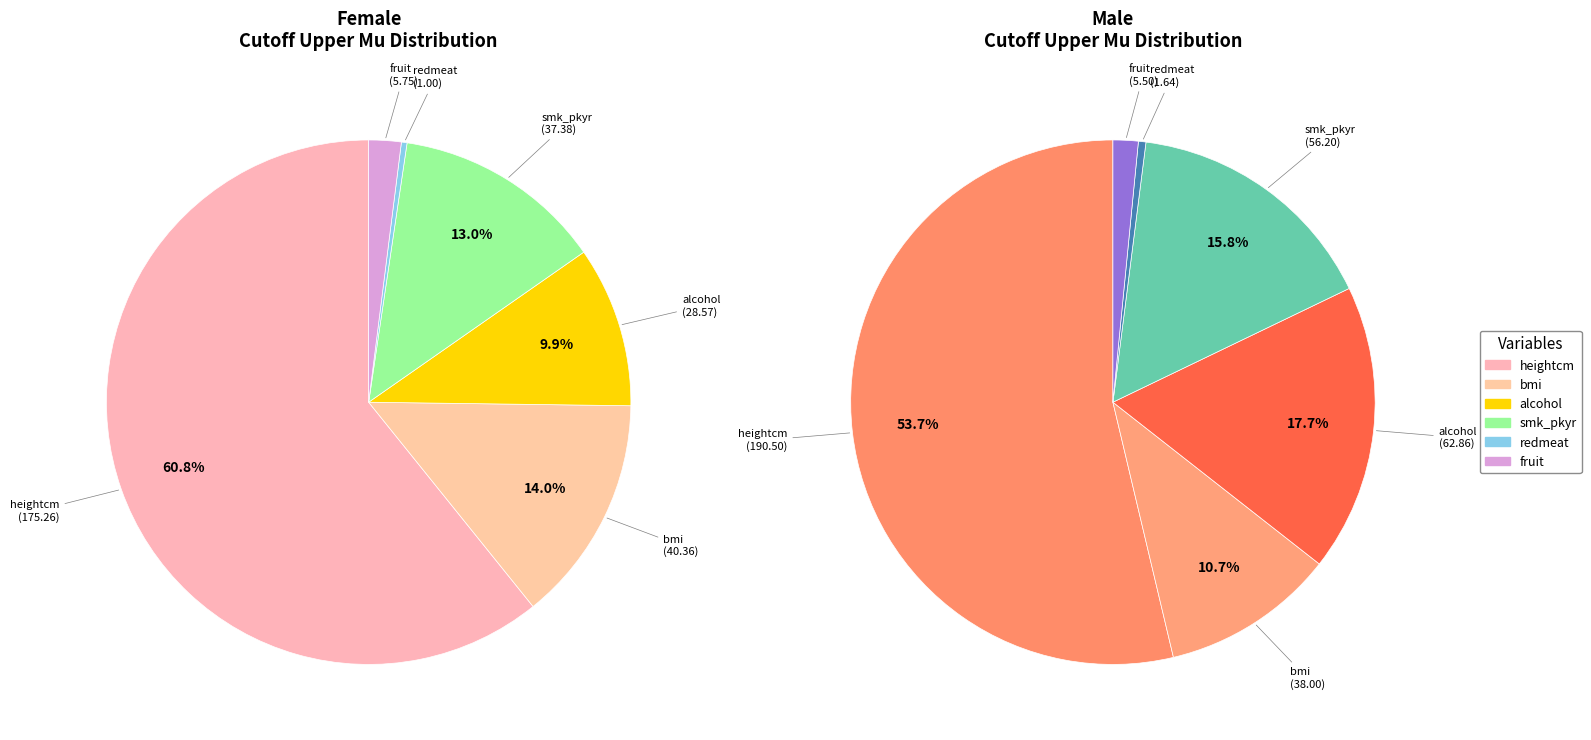

True or false: redmeat accounts for 1% of the total.

False